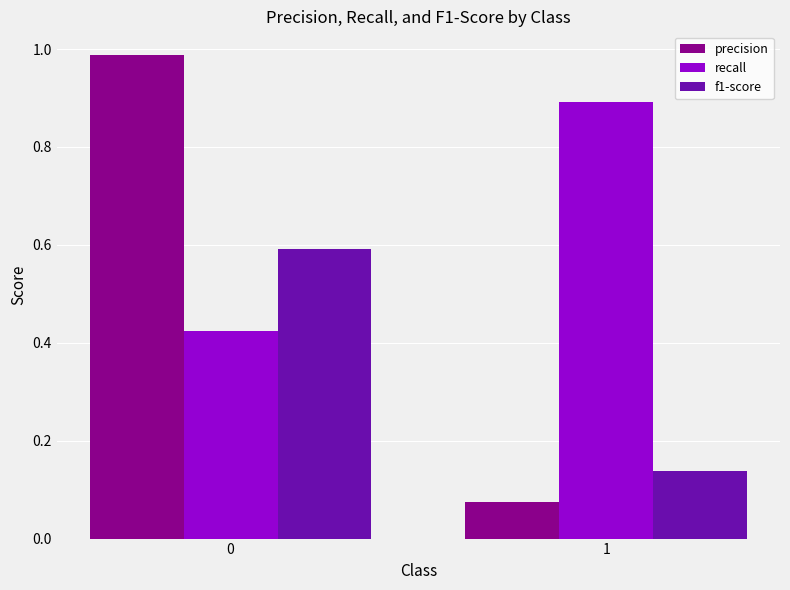

Does the chart contain stacked bars?

No